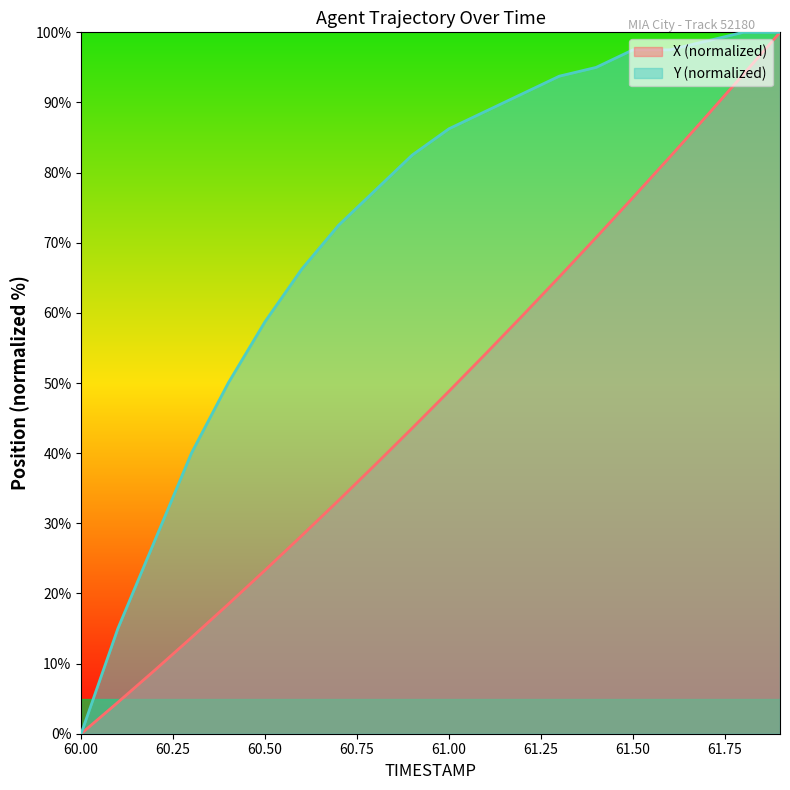

Which series has the largest range (max minus min)?

X